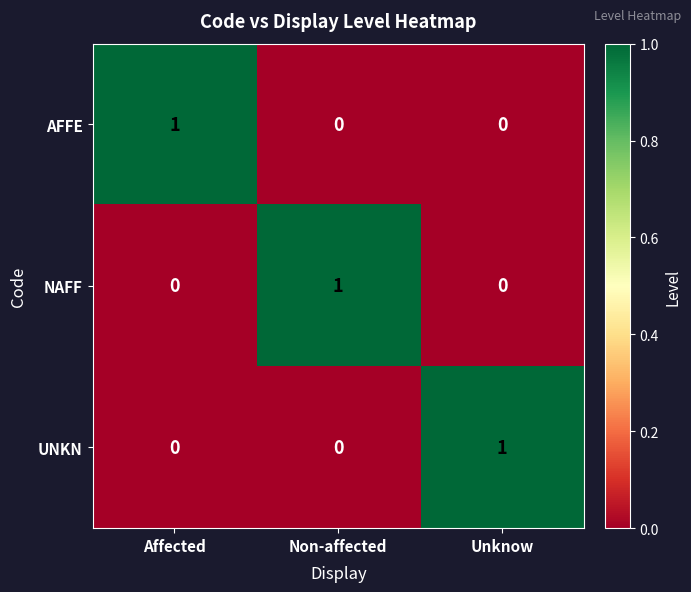

Count the number of data series in this chart.

3